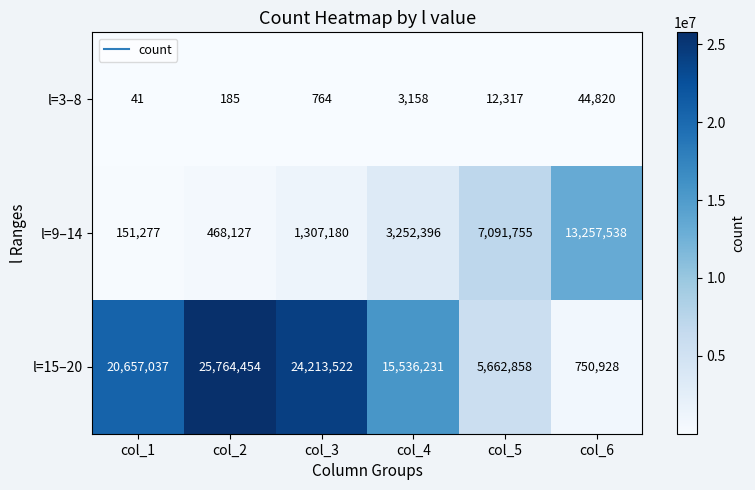

At which label is l=9–14 closest to 6704407?

col_5